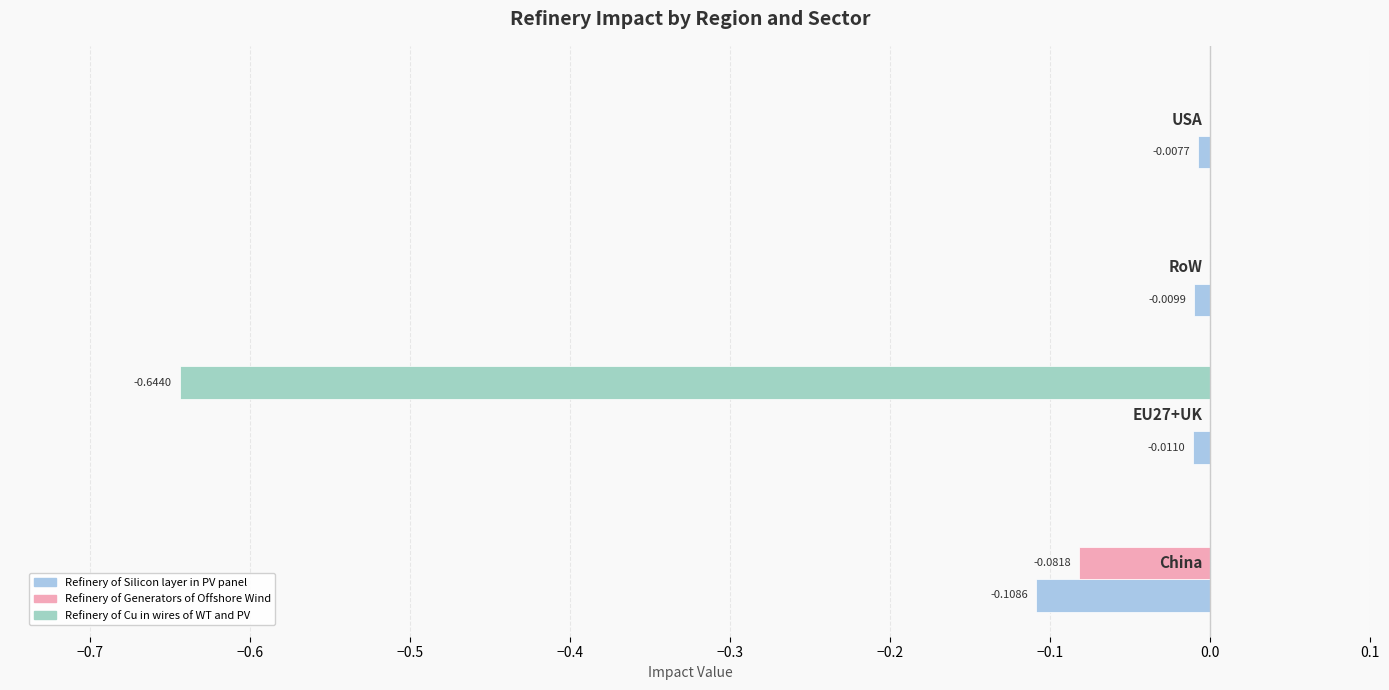

How many series are shown in this chart?

3